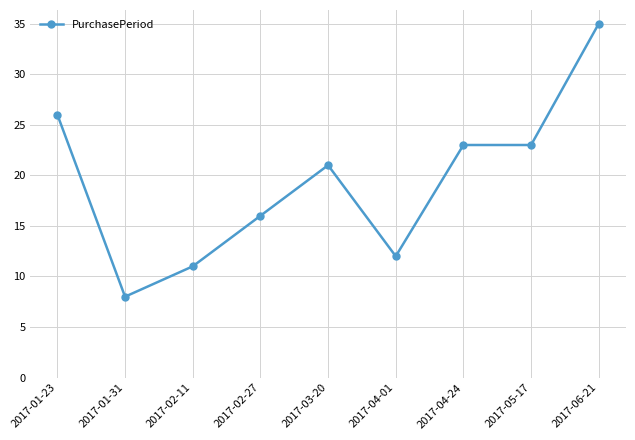

How many values are below 21?

4